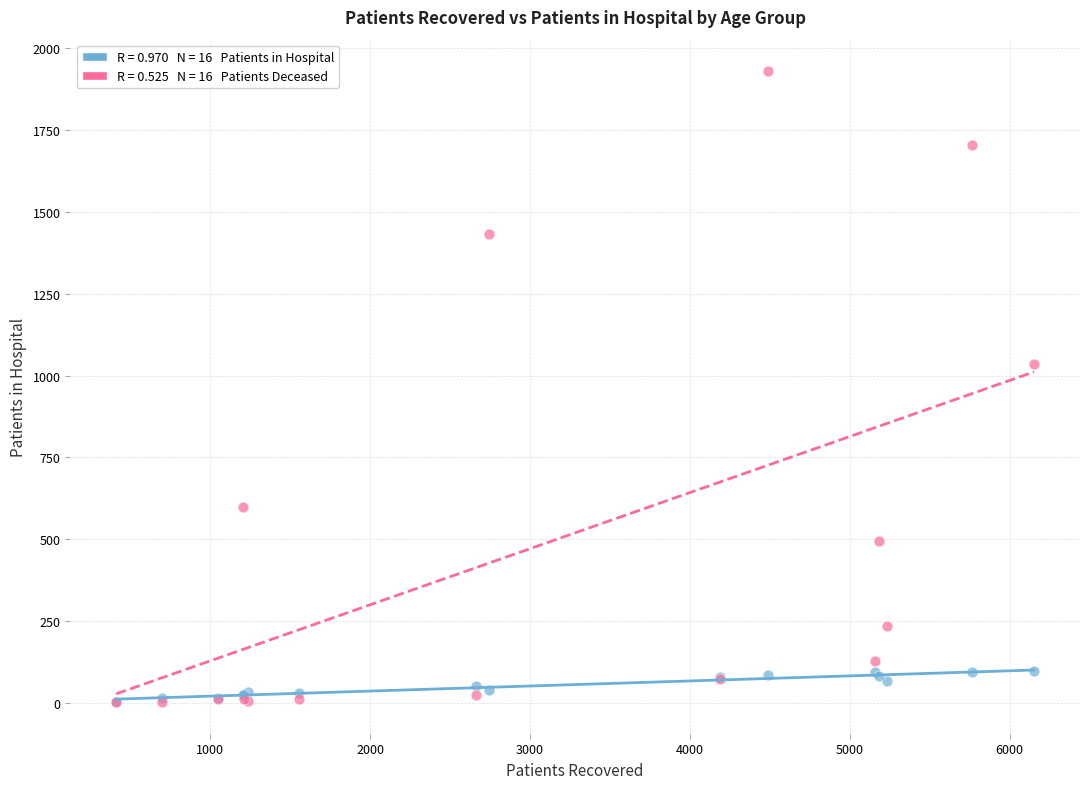

Across all series, what Y value is closest to 966?

1035